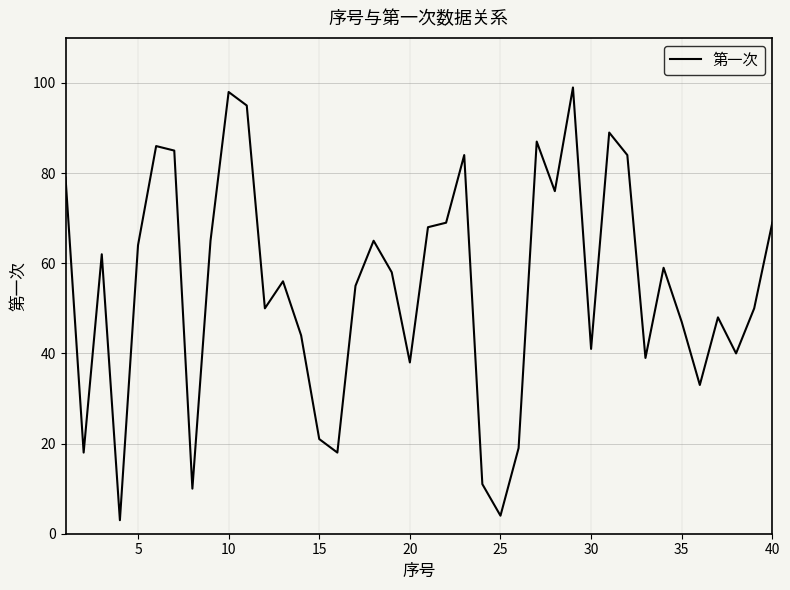

What is the difference between the maximum and minimum values?

96